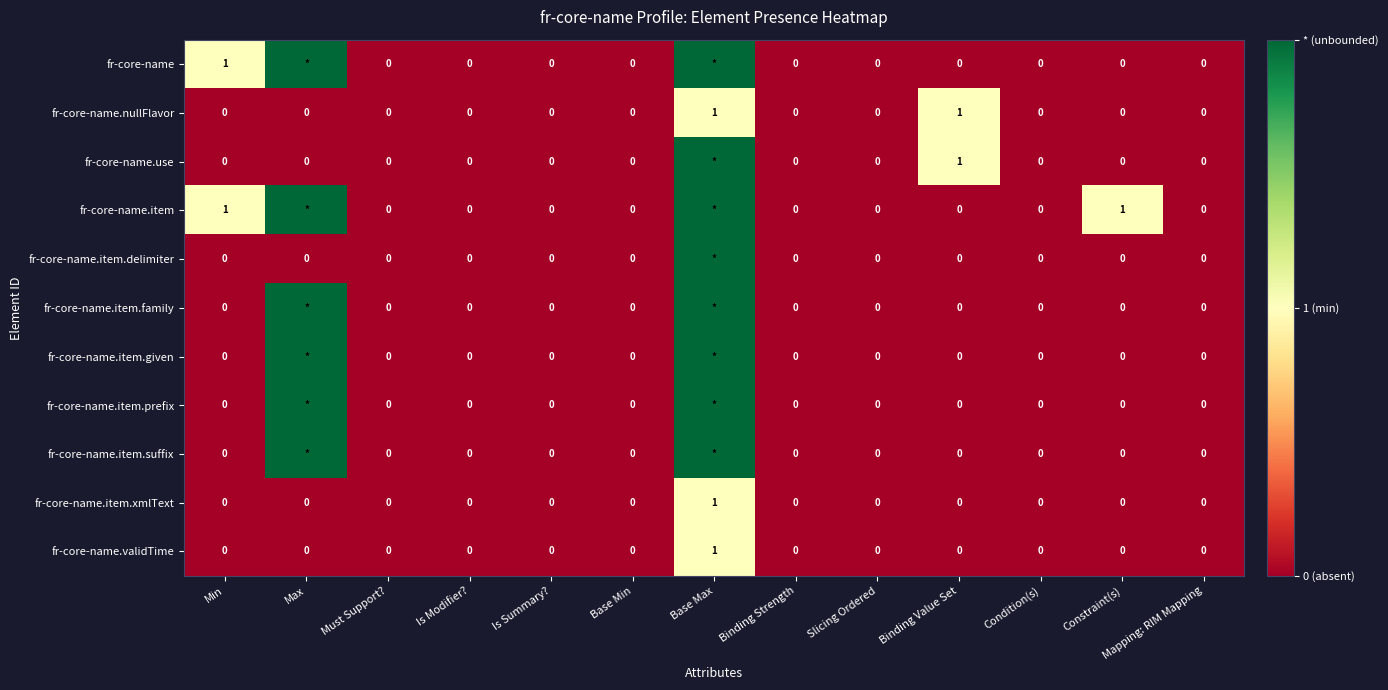

At which label does fr-core-name.item.xmlText reach its peak?

Base Max